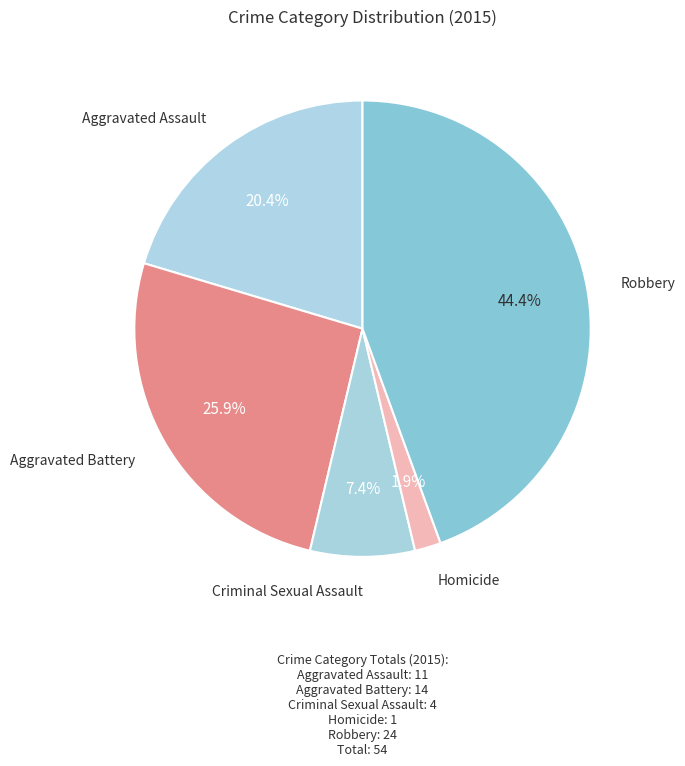

Does any single category account for the majority?

No